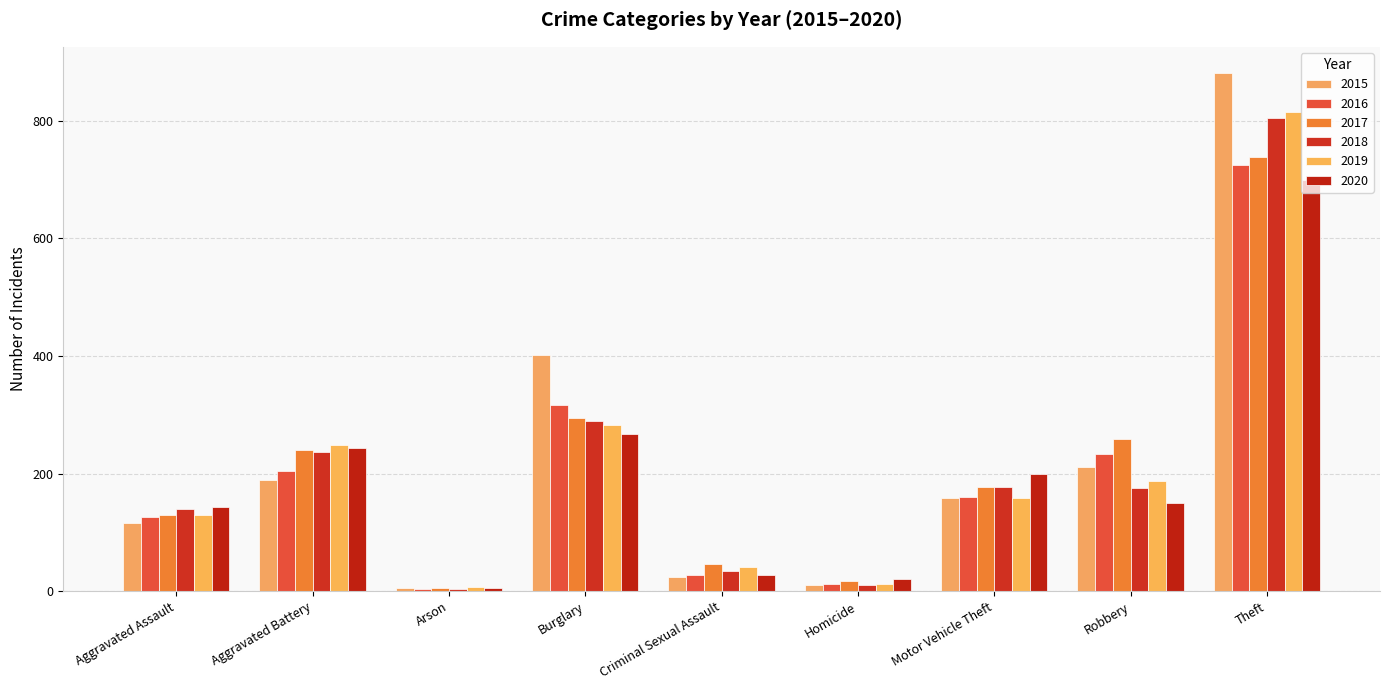

What are all the series names shown in the legend?

2015, 2016, 2017, 2018, 2019, 2020